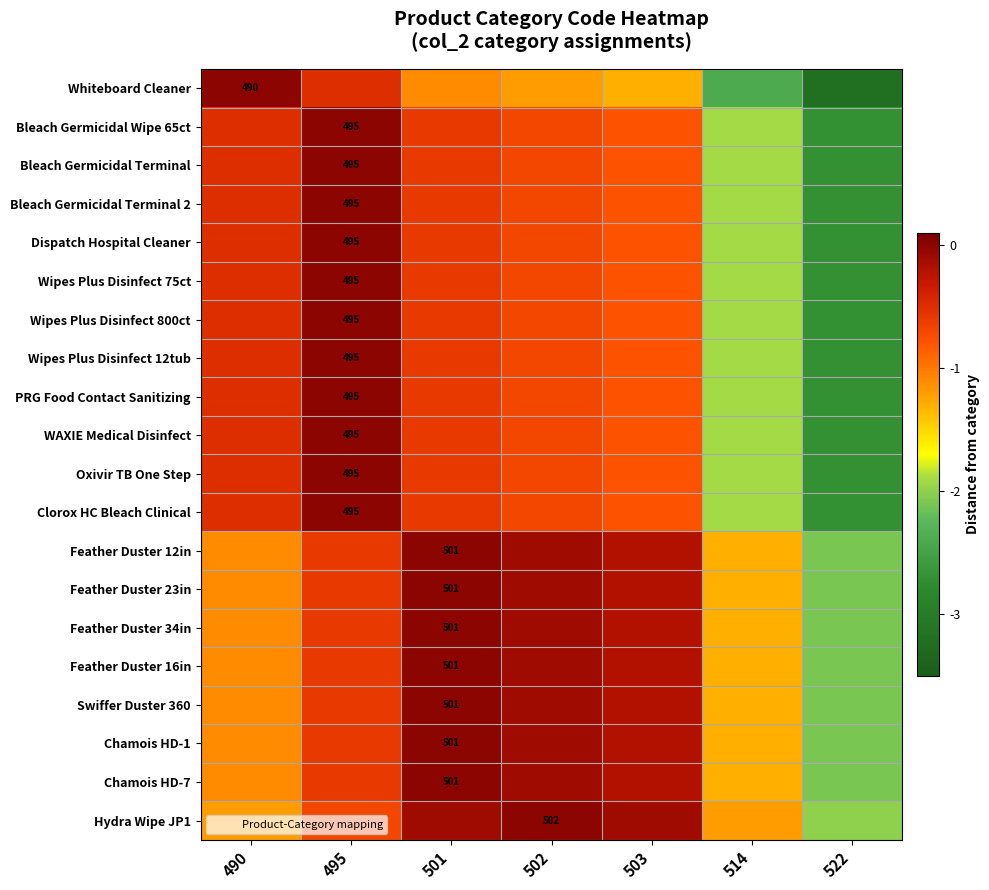

At which label does Wipes Plus Disinfect 800ct reach its minimum?

522